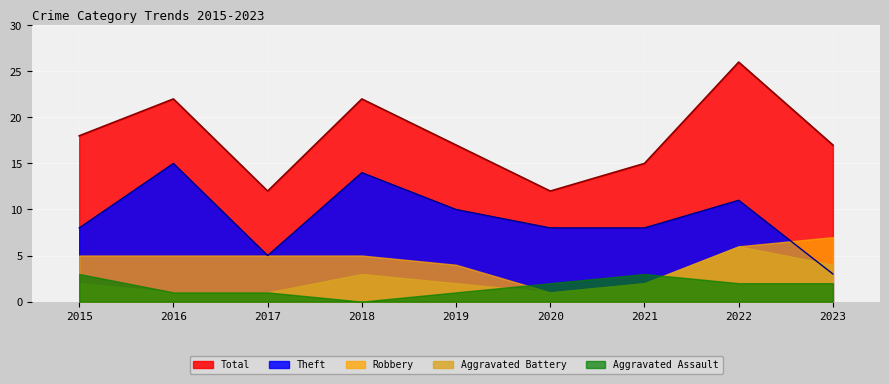

Rank the categories by Theft value from lowest to highest.

2023, 2017, 2015, 2020, 2021, 2019, 2022, 2018, 2016